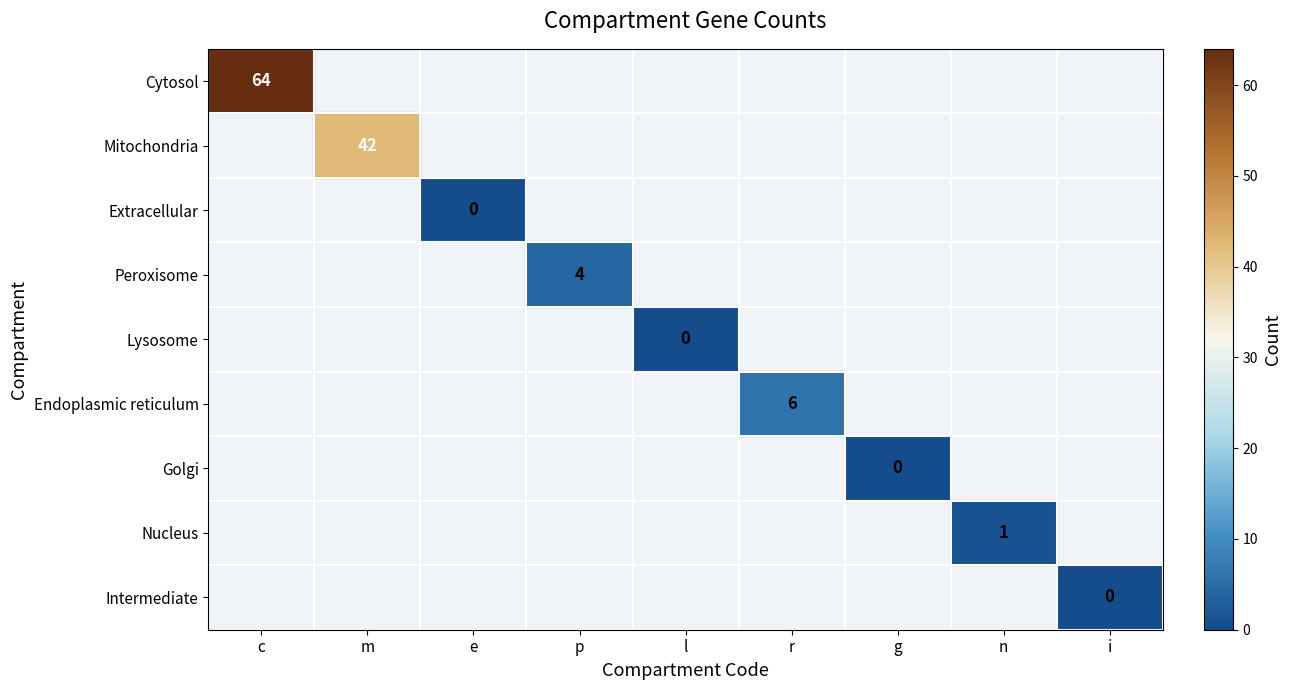

Is it true that Peroxisome equals 4 at p?

True